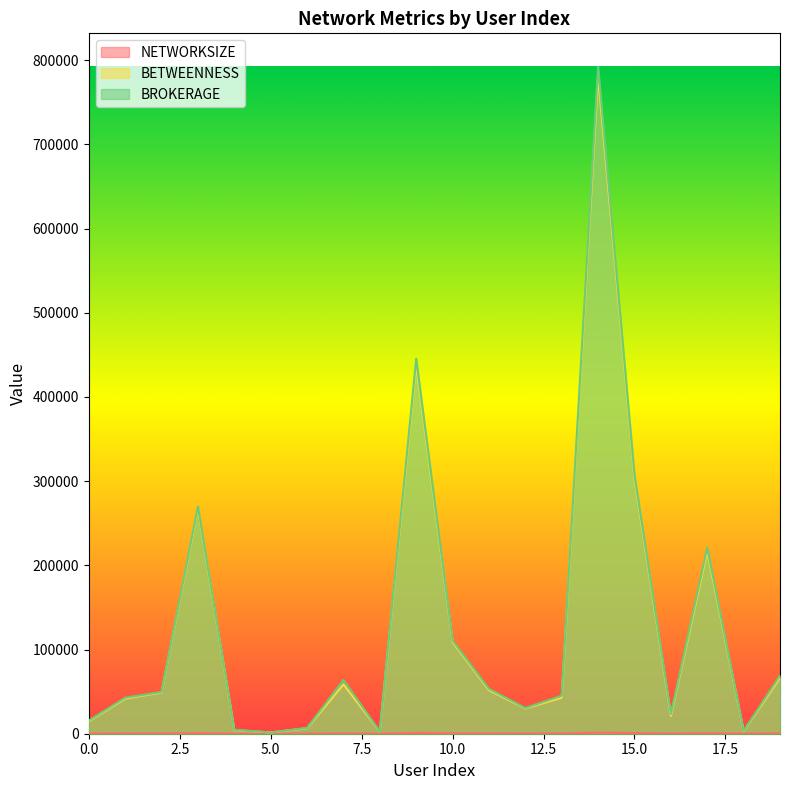

Reading left to right, list all the values displayed in this chart.

NETWORKSIZE: 0=180.0	1=297.0	2=318.0	3=739.0	4=102.0	5=57.0	6=122.0	7=361.0	8=75.0	9=950.0	10=475.0	11=332.0	12=251.0	13=307.0	14=1264.0	15=789.0	16=223.0	17=671.0	18=89.0	19=379.0
BETWEENNESS: 0=14861.6	1=41728.8	2=49024.8	3=267574.0	4=4359.8	5=1509.5	6=6529.3	7=58695.3	8=2650.7	9=438219.0	10=108866.0	11=51657.2	12=30061.5	13=42793.6	14=780799.0	15=303058.0	16=21241.0	17=216520.0	18=3036.2	19=66420.9
BROKERAGE: 0=15661.0	1=42826.0	2=49584.0	3=270029.0	4=4668.0	5=1522.0	6=6893.0	7=63826.0	8=2660.0	9=445454.0	10=110588.0	11=53320.0	12=30616.0	13=45225.0	14=792237.0	15=307565.0	16=23383.0	17=220974.0	18=3452.0	19=69191.0